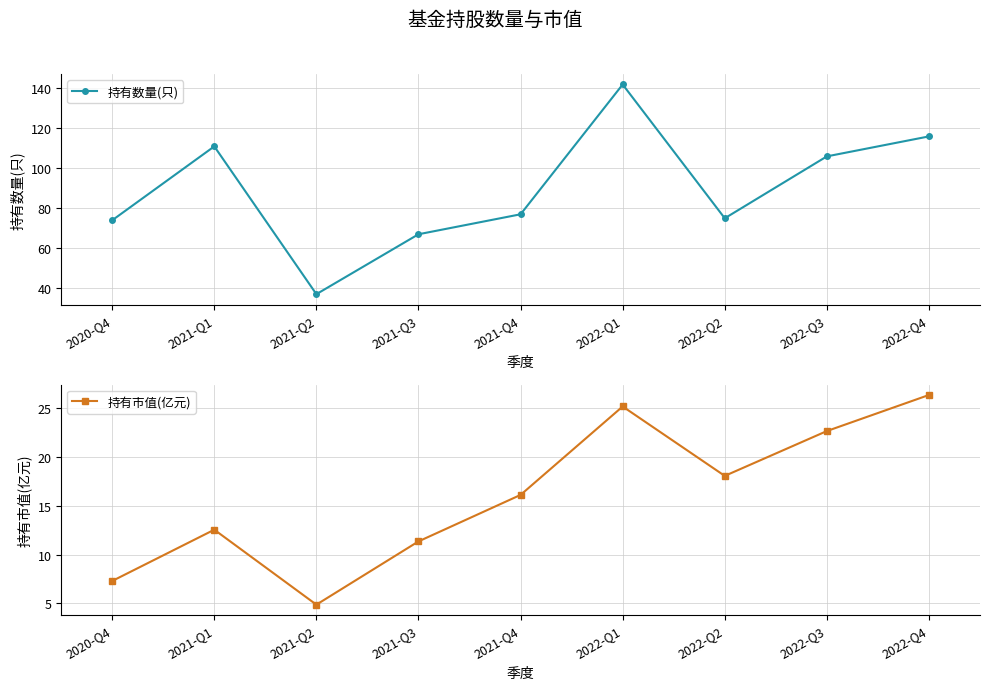

Where is 持有数量(只) nearest to the value 89?

2021-Q4